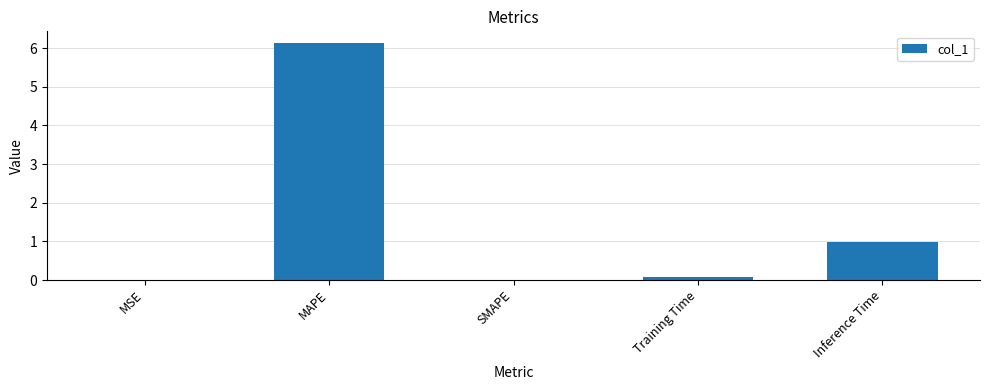

Are the bars horizontal?

No